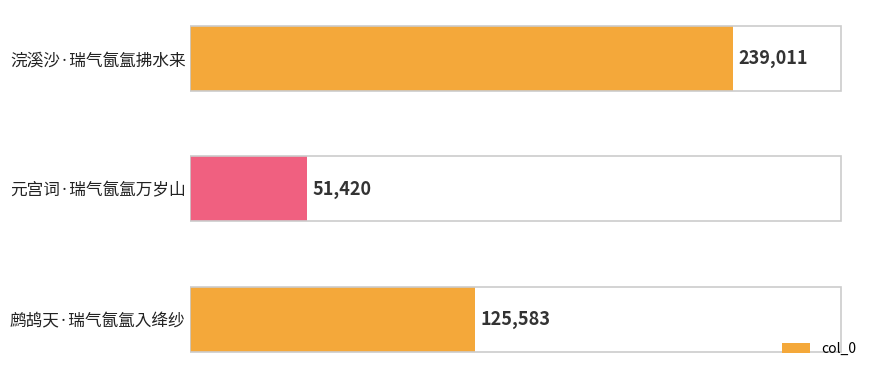

How many categories are shown in the chart?

3